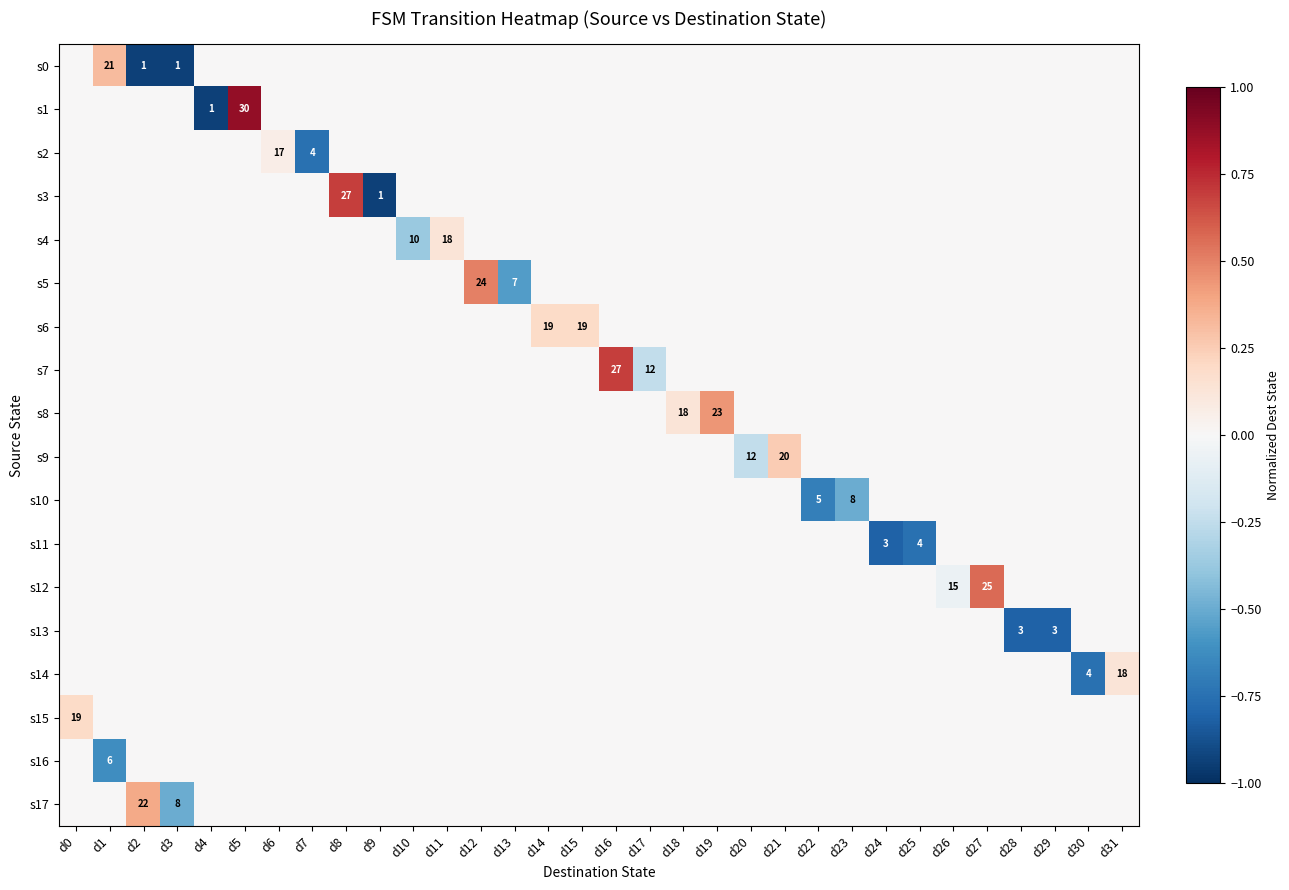

The s3 series shows 12 at d8. True or false?

False